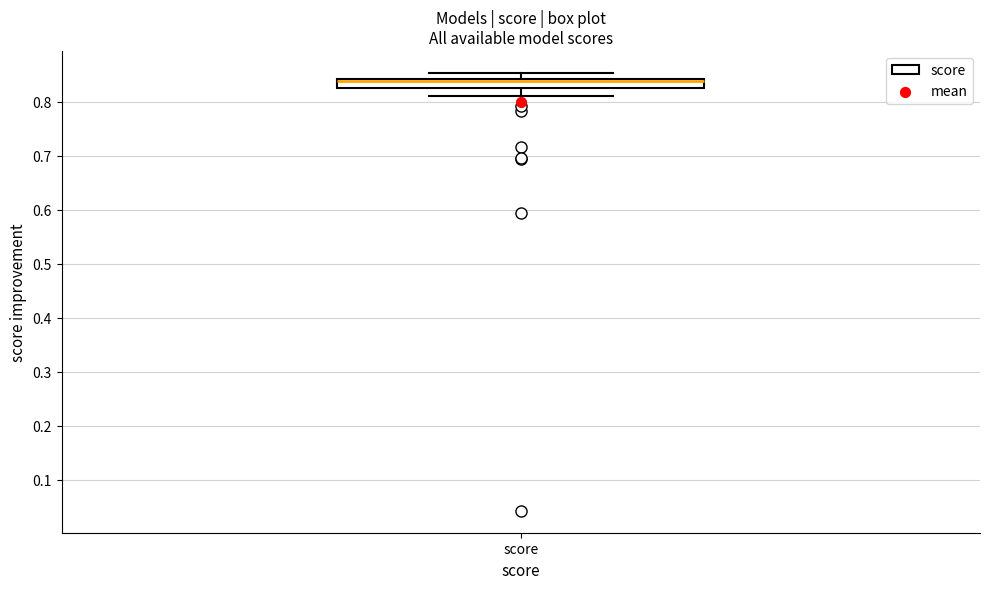

Transcribe this box plot: give where the median line is, the range the box spans, and where the two whiskers end, as read against the y-axis. The values are not printed on the chart, so give them approximately, as read against the axis.

median 0.84 (drawn on the box's upper edge), box 0.82 to 0.84, whiskers 0.81 to 0.85